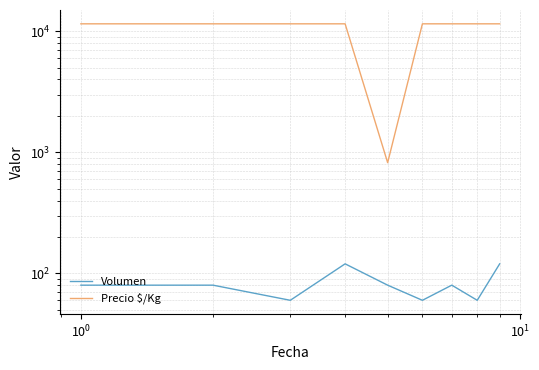

True or false: Precio $/Kg has more than 1 interior local peaks.

False